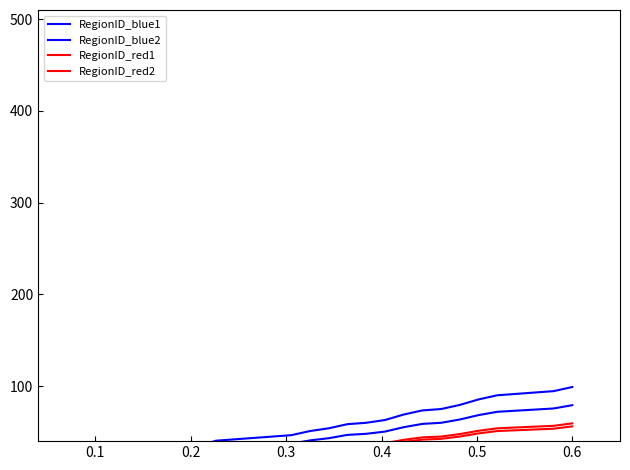

Which series has the largest range (max minus min)?

RegionID_blue1